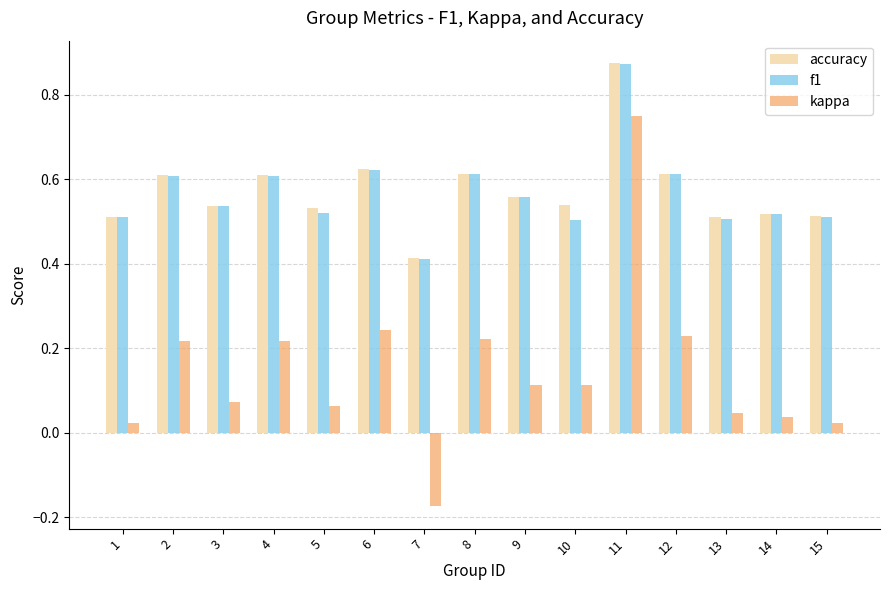

At which label does accuracy reach its peak?

11